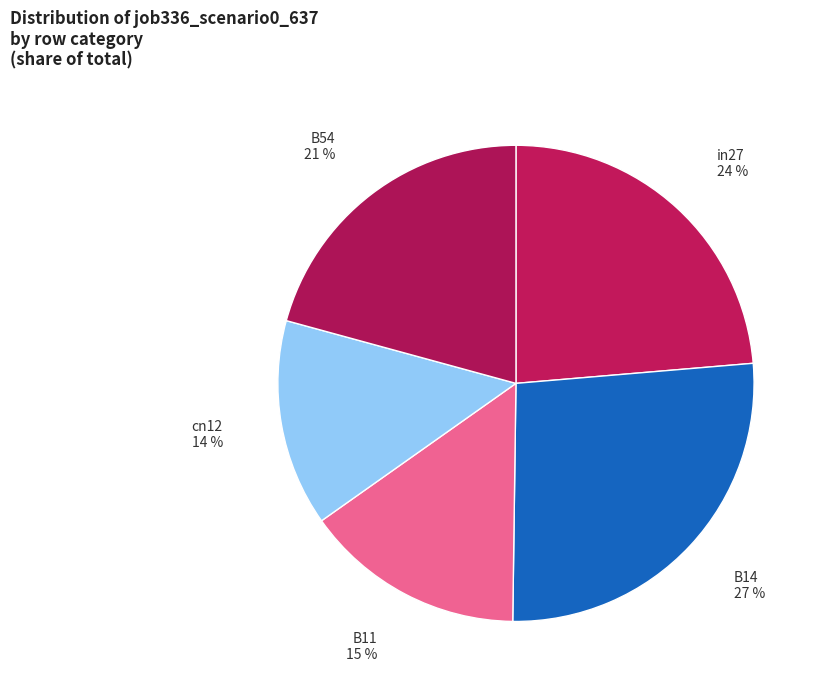

Is cn12 the majority of the pie?

No